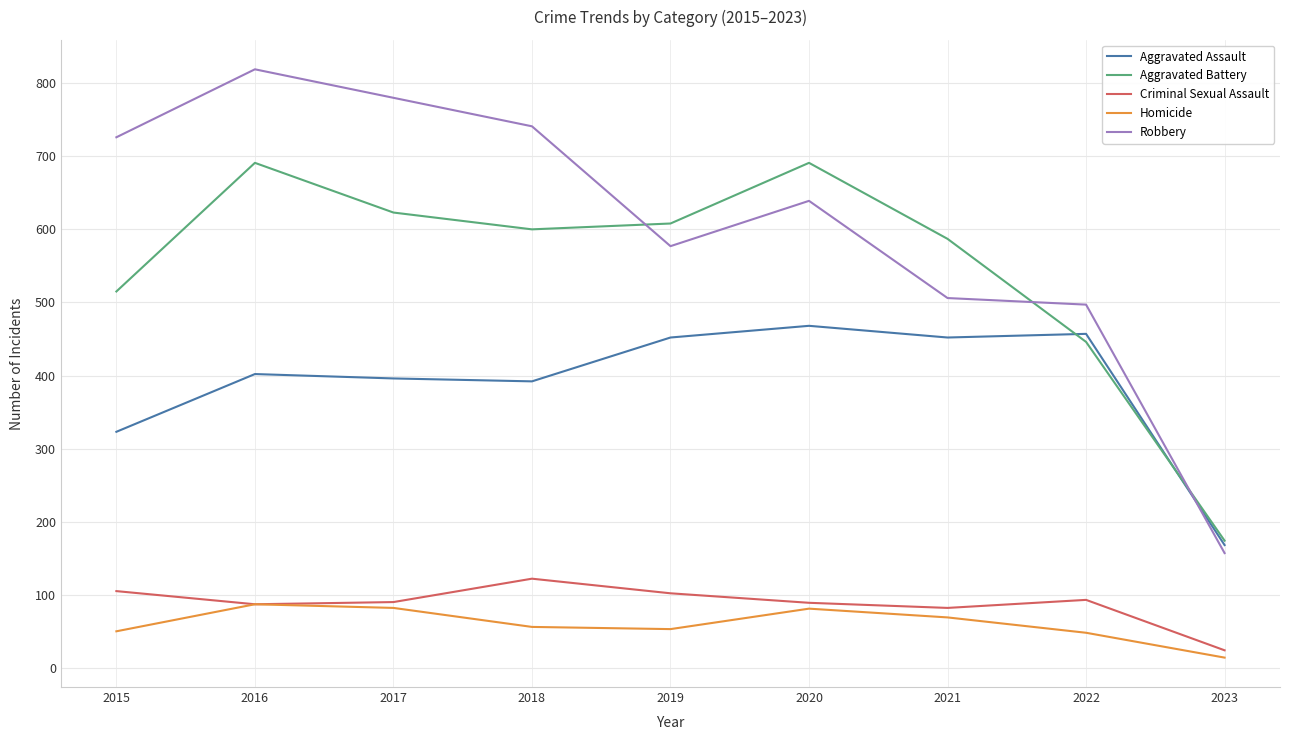

Count the number of data series in this chart.

5